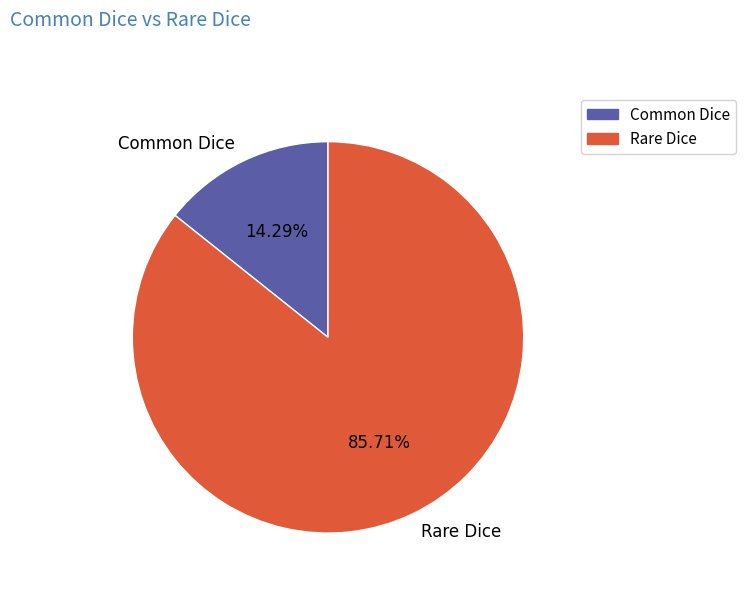

Which category has the smallest portion of the pie?

Common Dice